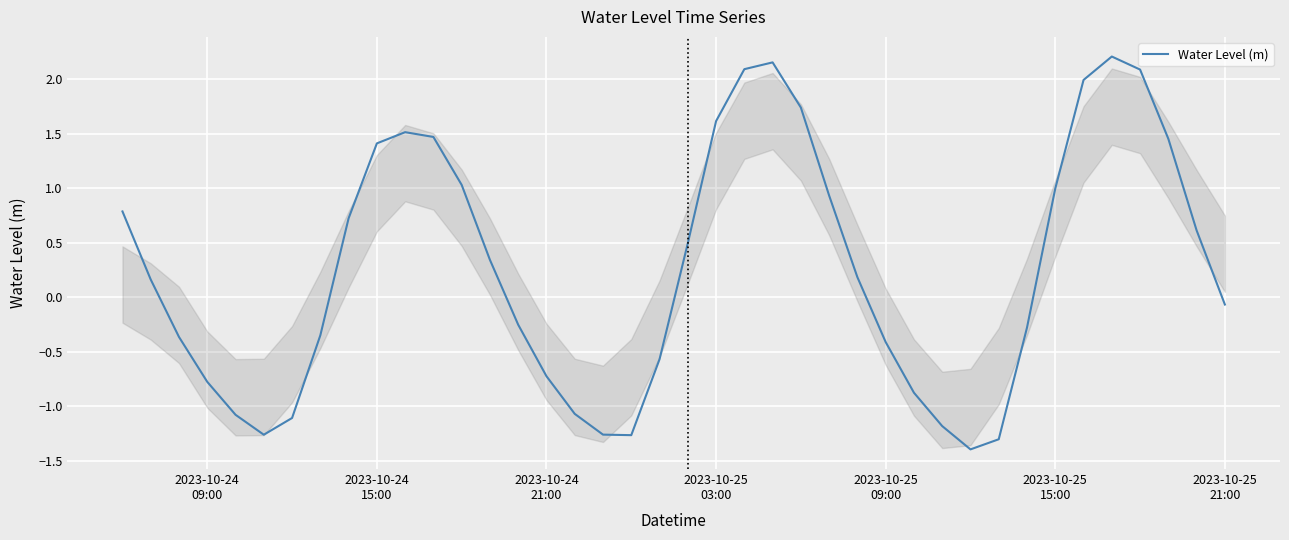

Count the number of values greater than 0.

21